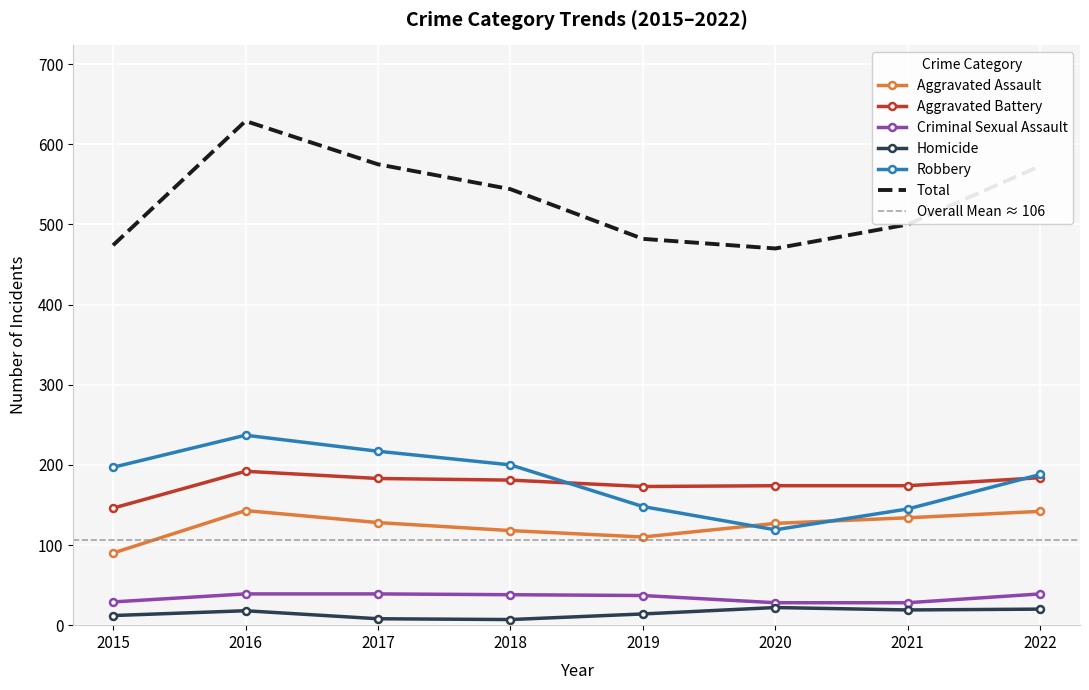

Which series has the widest spread of values?

Total